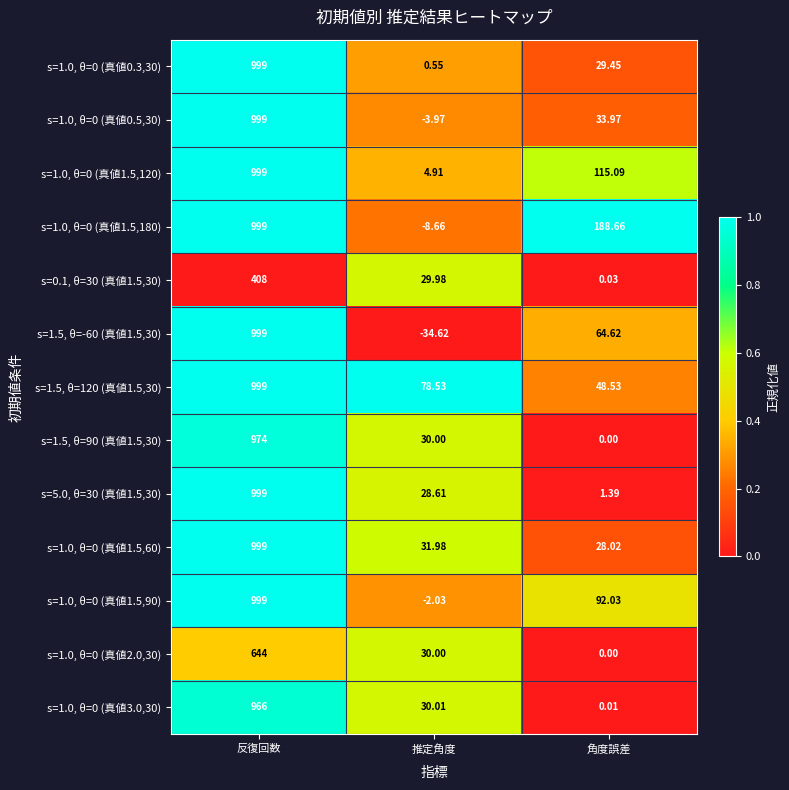

Which category has the lowest value across all series?

推定角度